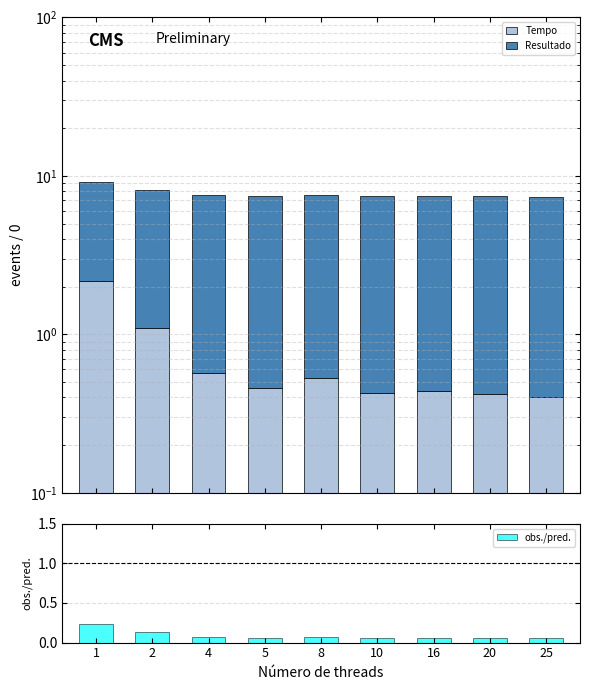

What are all the series names shown in the legend?

Tempo, Resultado, obs./pred.